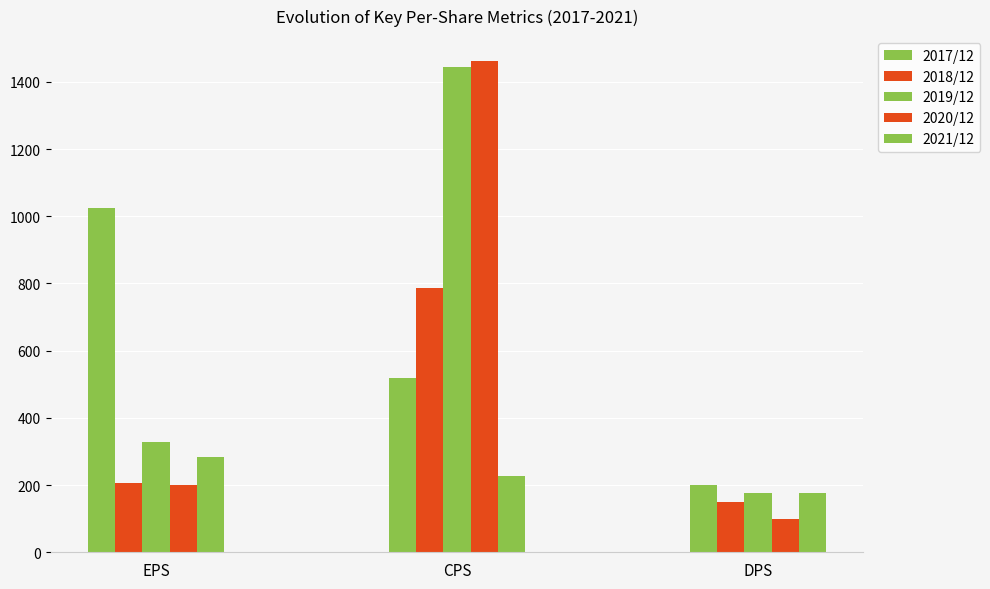

What is the difference between the highest and lowest values at EPS?

824